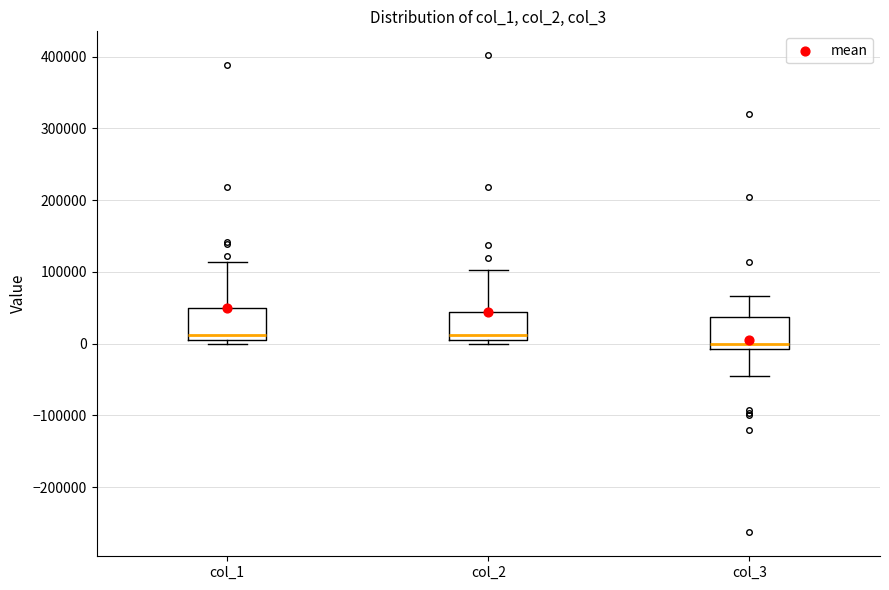

Reading left to right, read every box against the y-axis: the position of its median line, the range the box covers, and the ends of its whiskers. The values are not printed on the chart, so give them approximately, as read against the axis.

col_1: median 10000 (just above the box's lower edge), box 10000 to 50000, whiskers 0 to 110000
col_2: median 10000 (just above the box's lower edge), box 10000 to 40000, whiskers 0 to 100000
col_3: median 0, box -10000 to 40000, whiskers -40000 to 70000